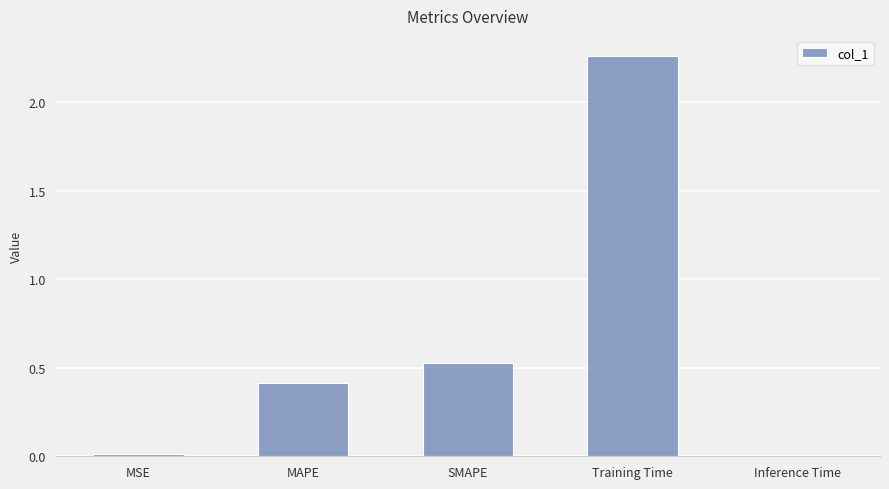

What is the difference between the maximum and second lowest values?

2.2